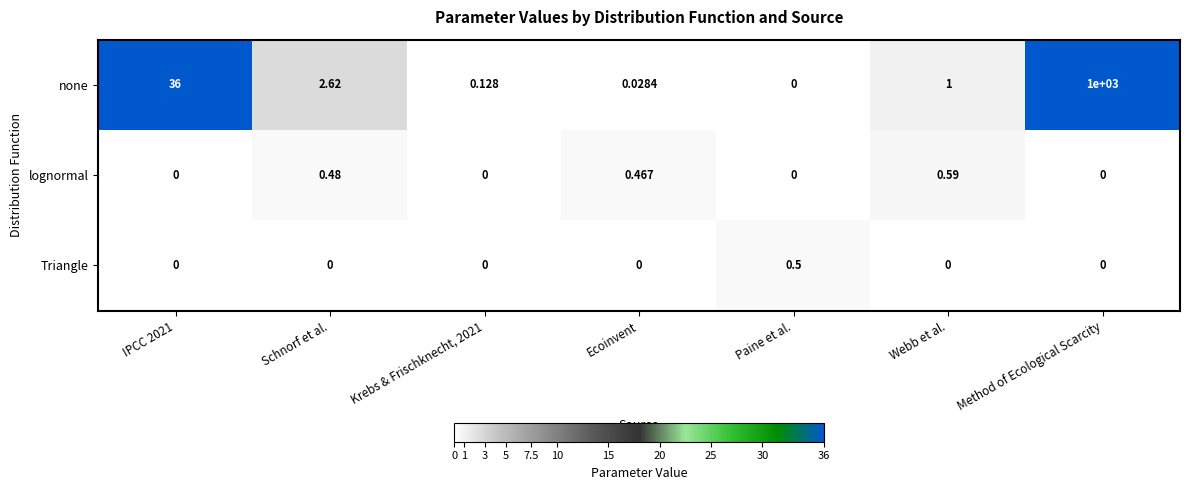

Which series has the largest total across all categories?

none